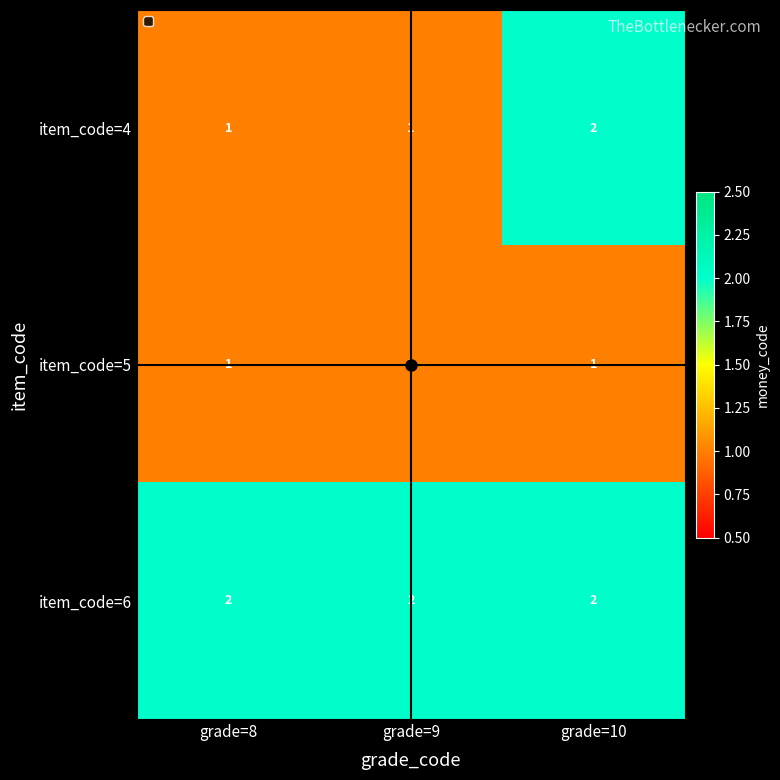

How many item_code=4 values are between 1 and 2?

3